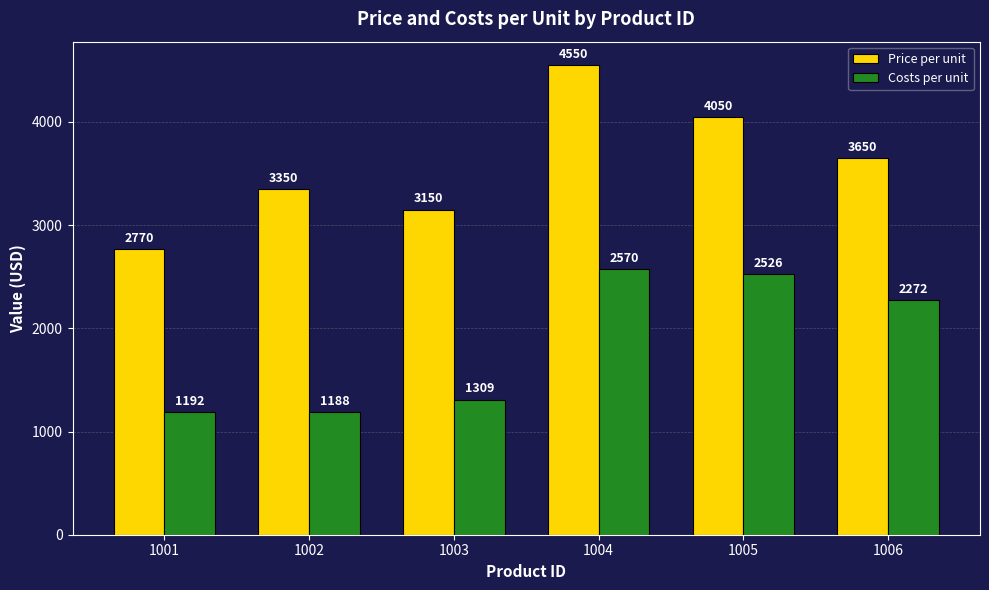

How many bars are there in total?

12